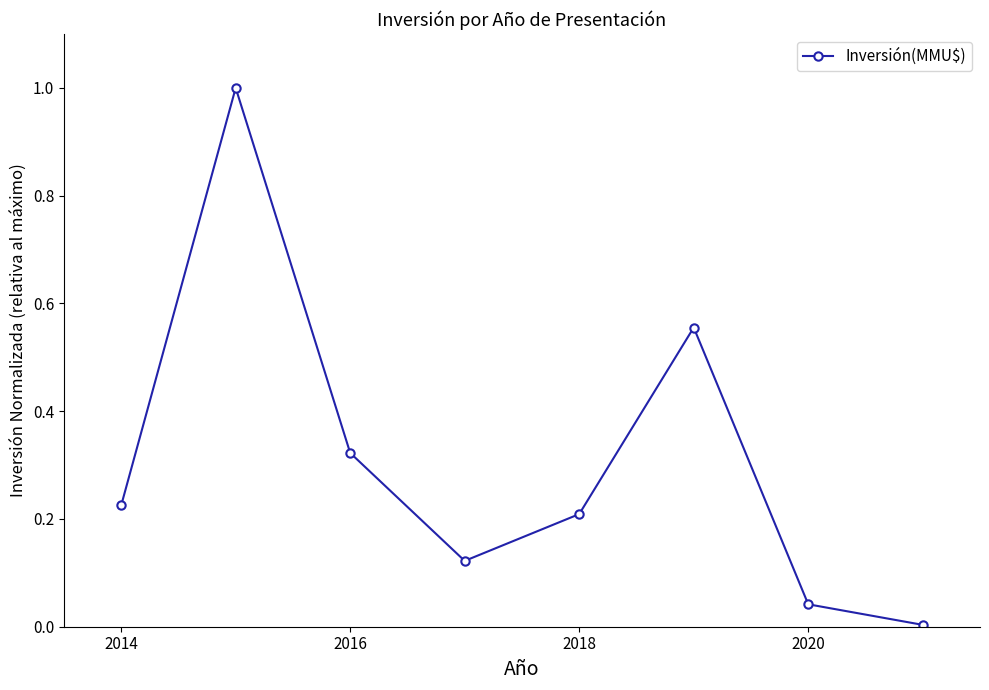

What is the sum of all values?

2.5